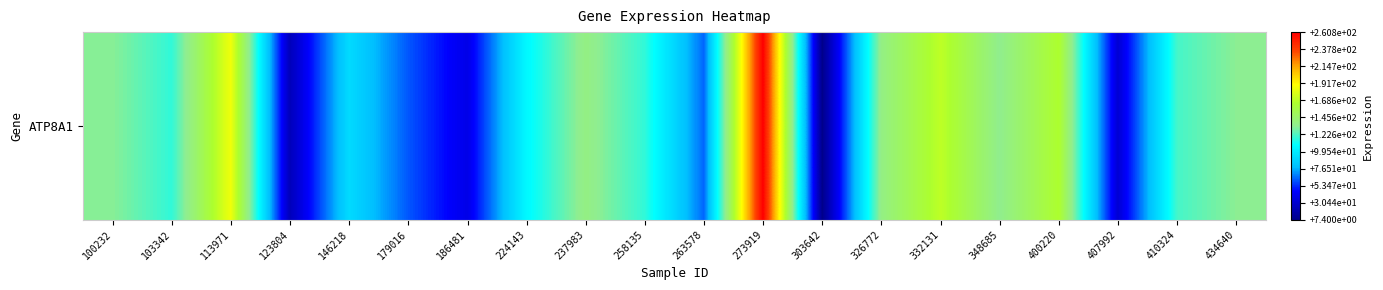

How many data points does each series have?

20